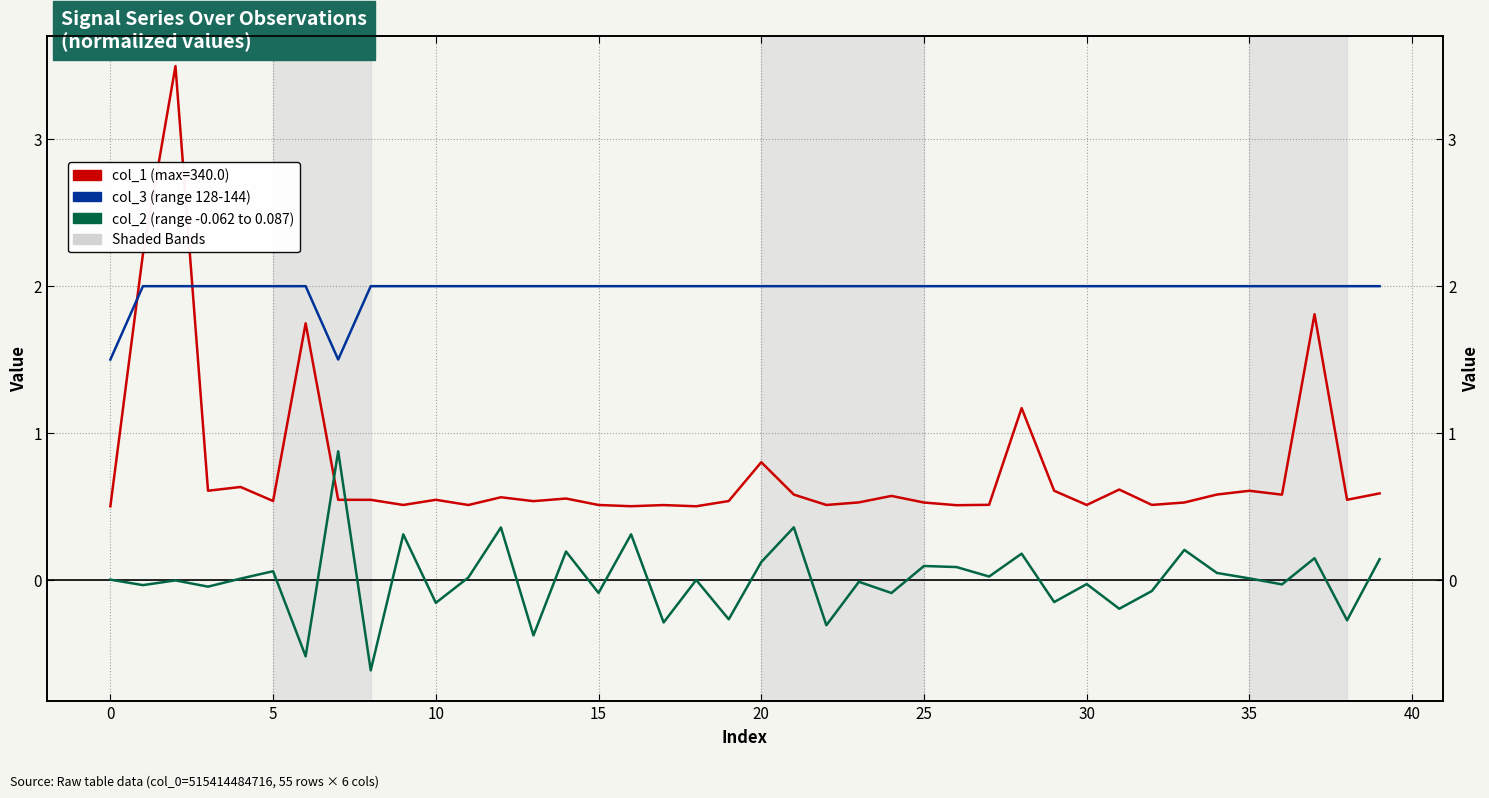

Is the value of col_1 (scaled) at 15 greater than the value of col_2 (scaled) at 24?

Yes